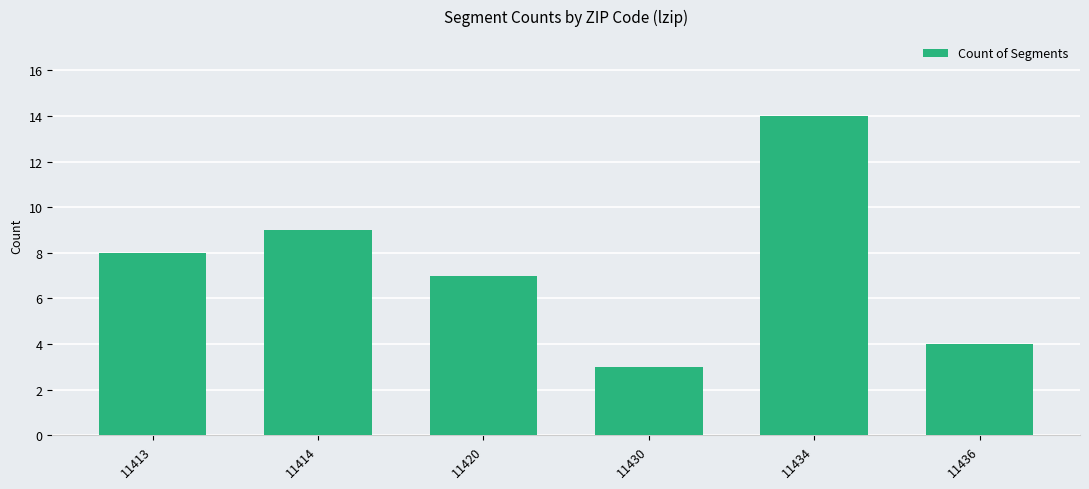

Are the bars horizontal?

No